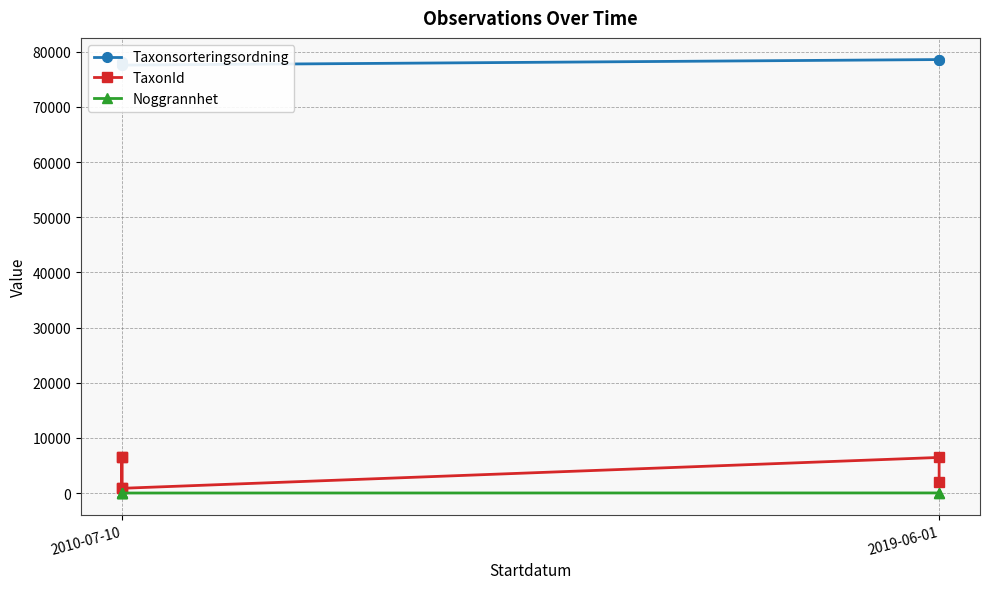

Which series has the largest total across all categories?

Taxonsorteringsordning